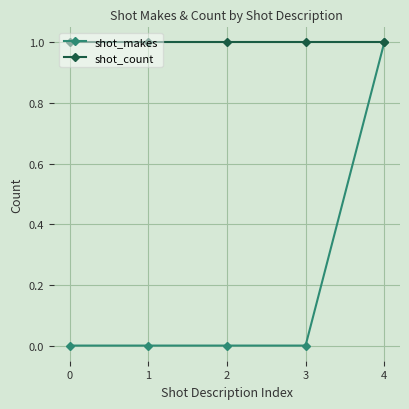

Which category has the highest value in the shot_makes series?

4